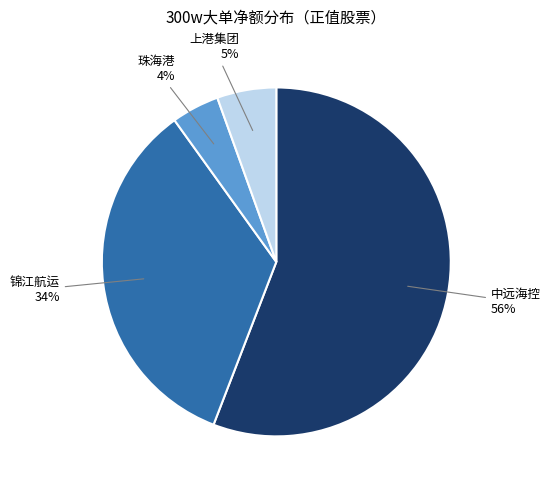

Is it true that 中远海控 is 64% of the pie?

False